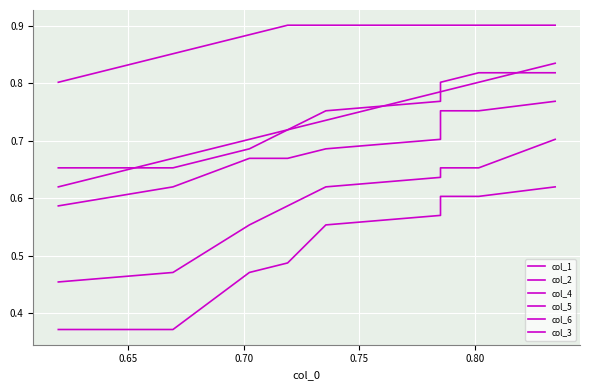

List the series in order of their peak value, highest first.

col_3, col_6, col_5, col_1, col_4, col_2